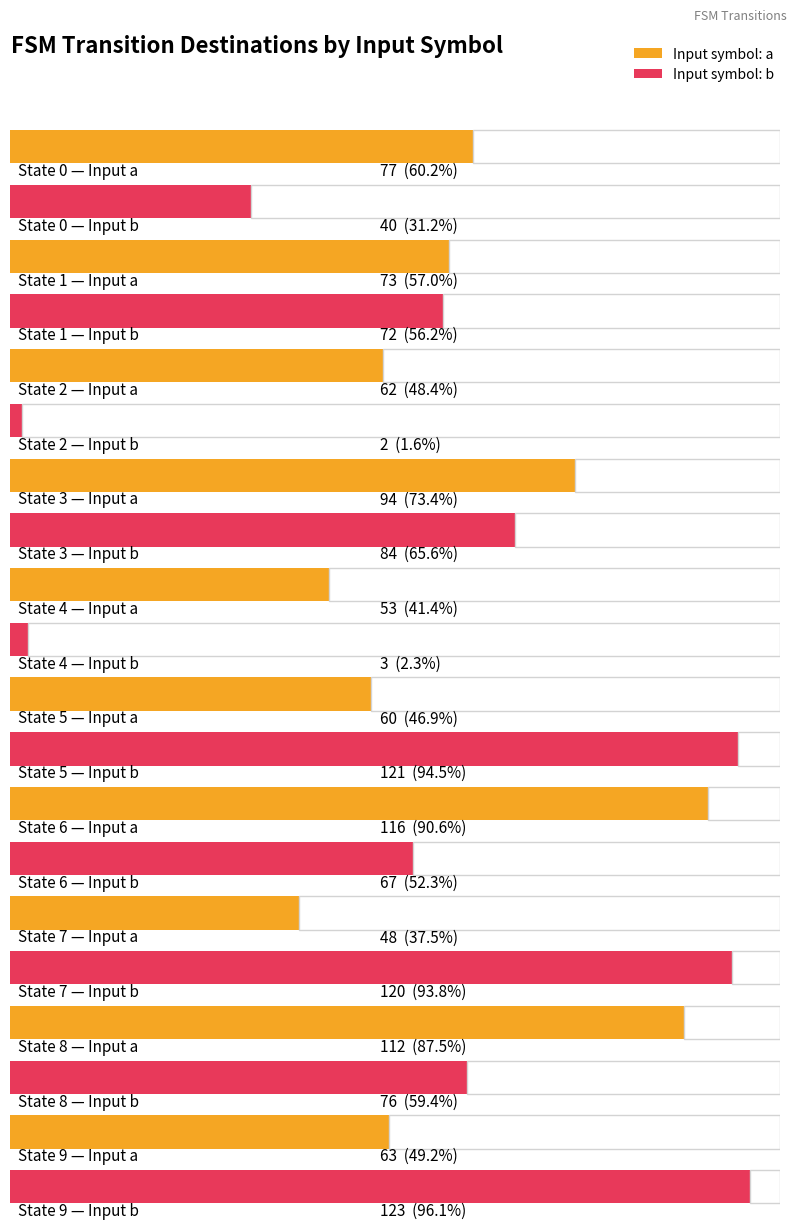

Read the input_a_destinations value at State 2.

62